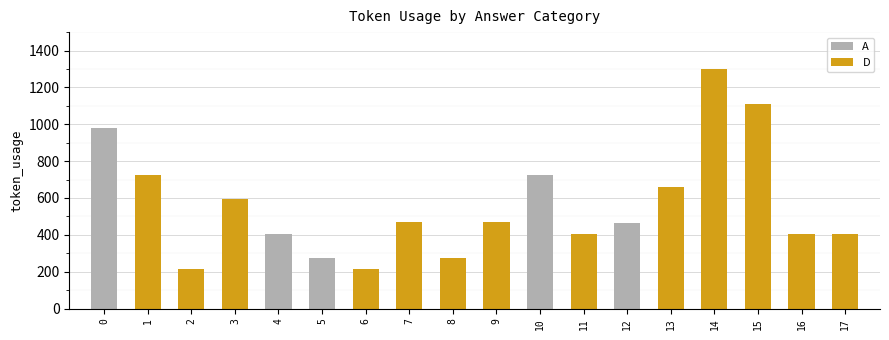

List the series in order of their peak value, lowest first.

A, D